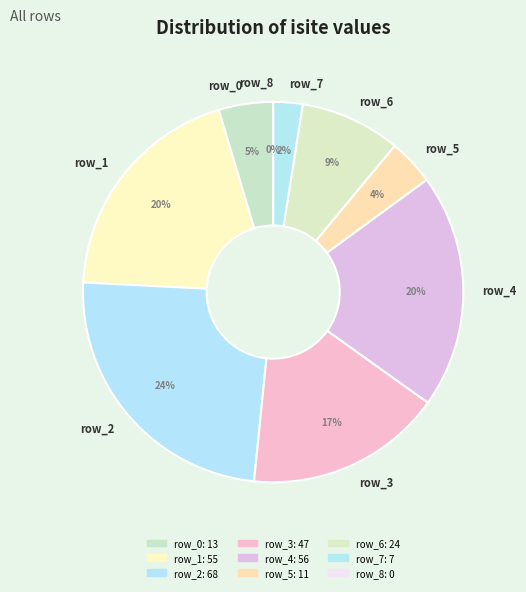

Approximately how many times larger is the value at row_0 compared to row_1?

0.2